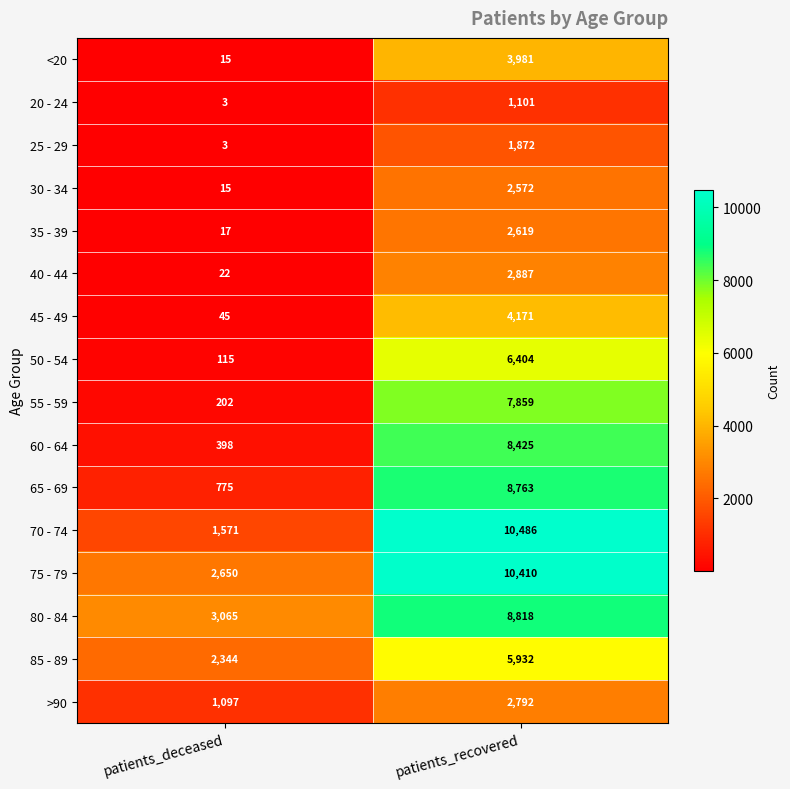

At patients_recovered, list the series in order from largest to smallest.

70 - 74, 75 - 79, 80 - 84, 65 - 69, 60 - 64, 55 - 59, 50 - 54, 85 - 89, 45 - 49, <20, 40 - 44, >90, 35 - 39, 30 - 34, 25 - 29, 20 - 24